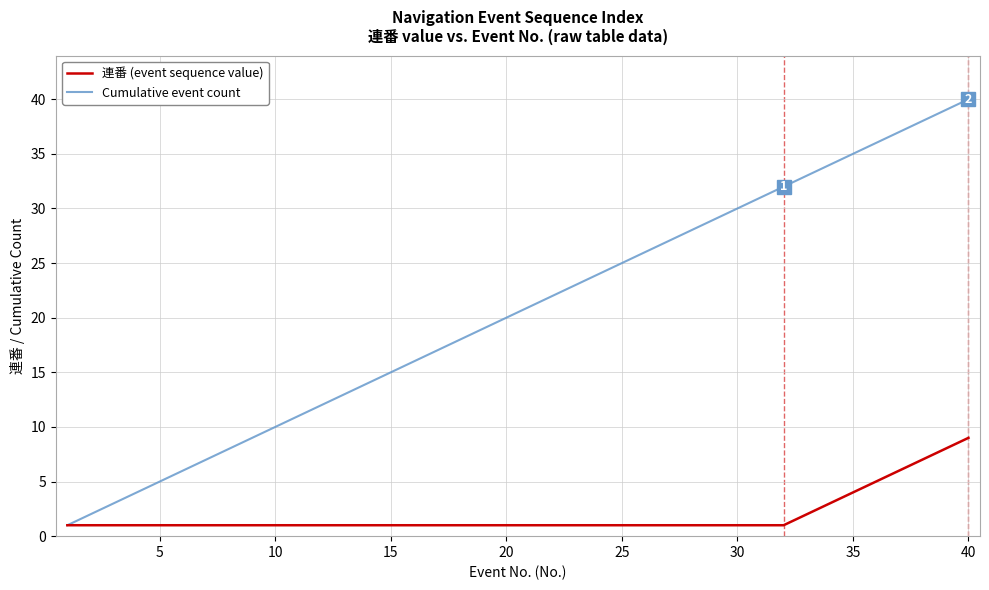

Rank the series by their maximum value, from highest to lowest.

Cumulative event count, 連番 (event sequence value)